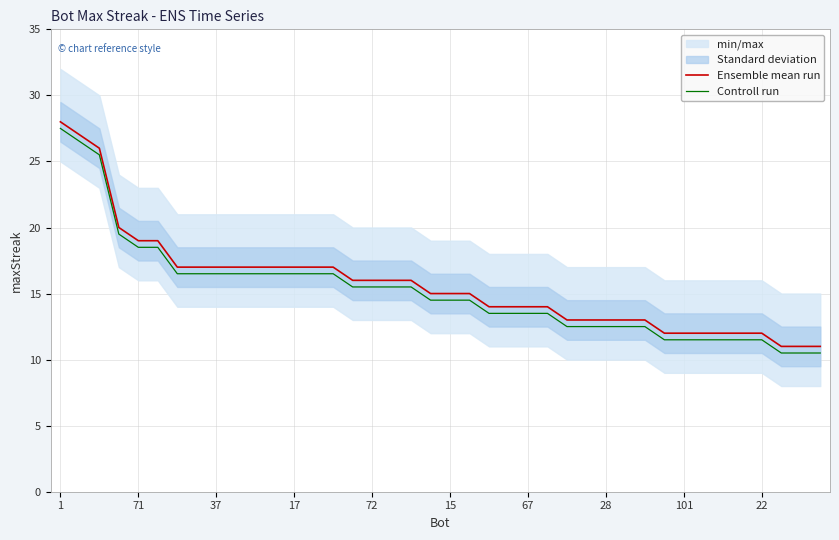

Which series has the largest total across all categories?

Ensemble mean run